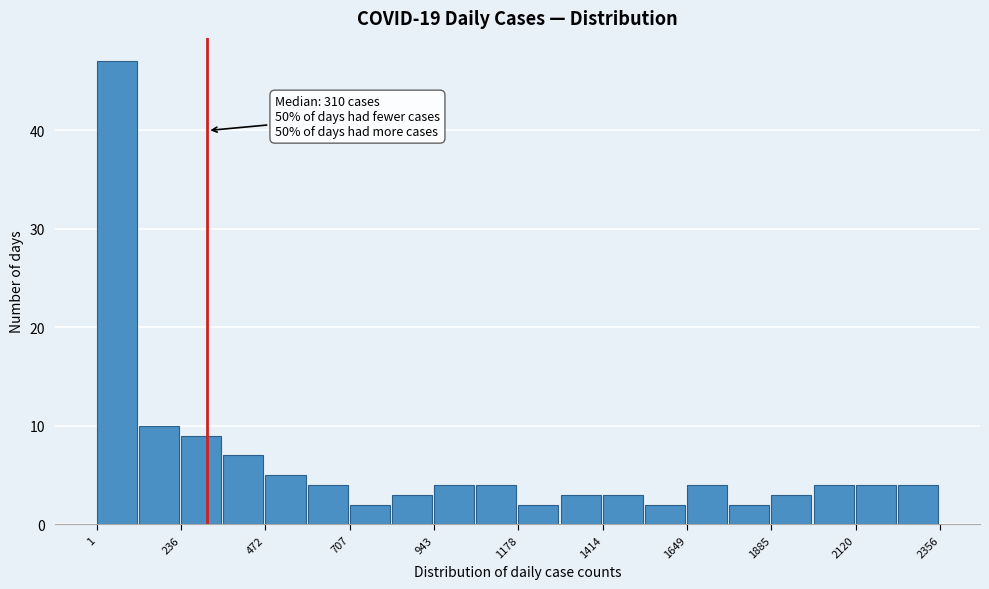

Around what value on the x-axis is the tallest bar? Give the approximate position of its centre, as read against the axis.

50